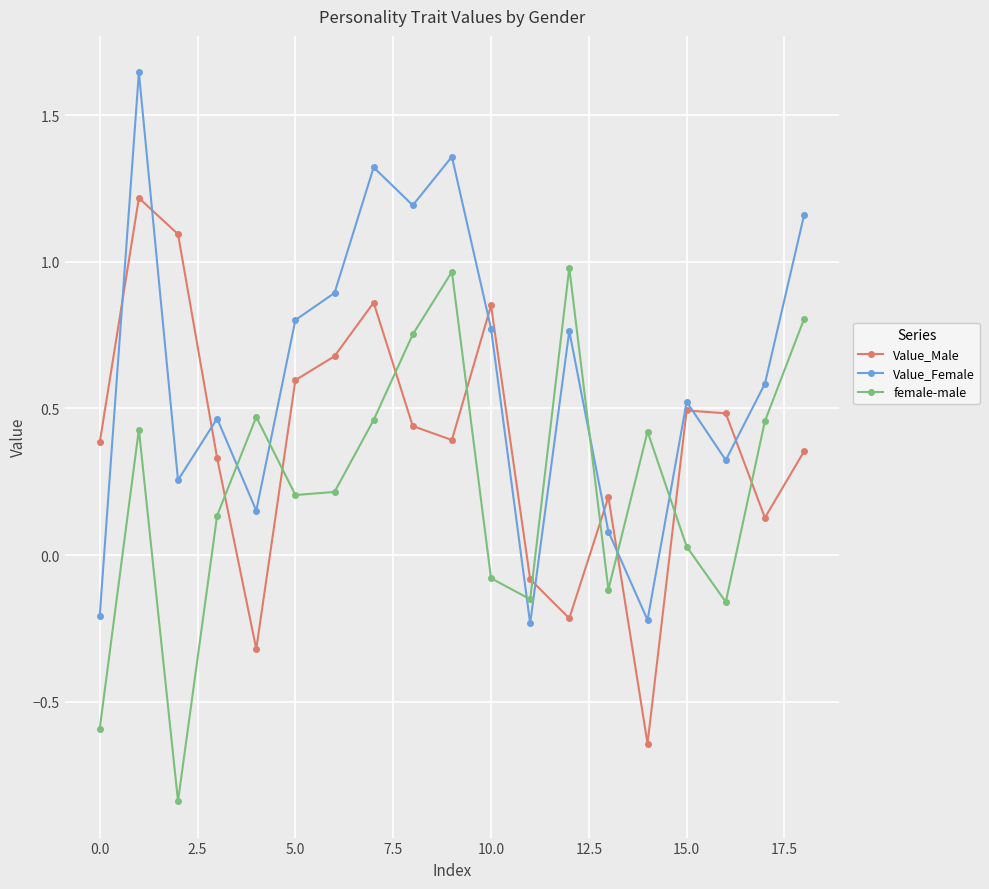

What is the difference between the maximum and second lowest values in the Value_Male series?

1.5